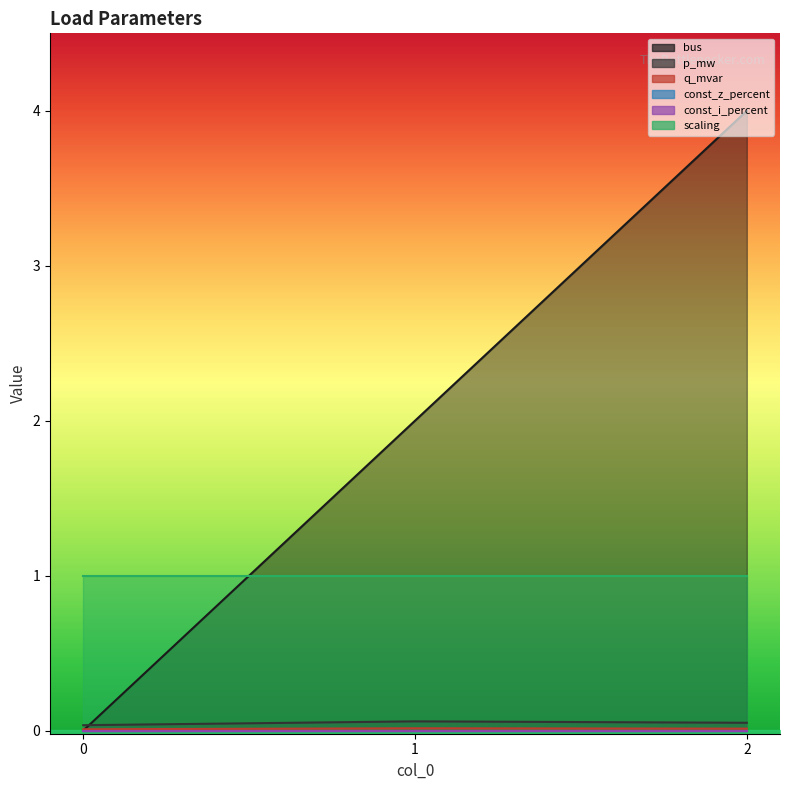

Is it true that q_mvar equals 0.1 at 2?

True